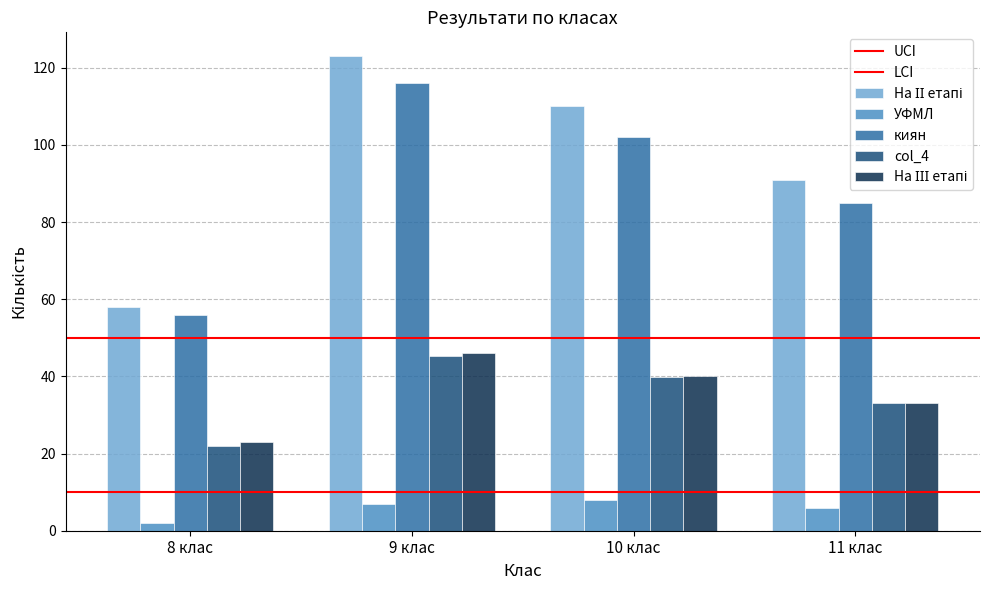

Count the number of categories in the chart.

4